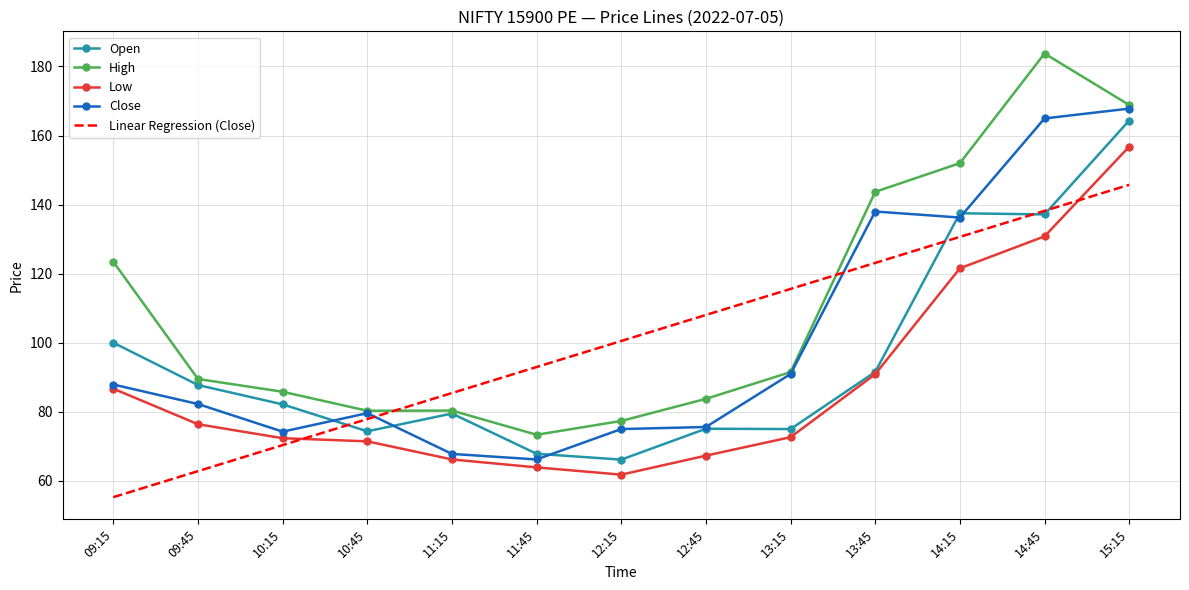

What position from the left is 14:15?

11